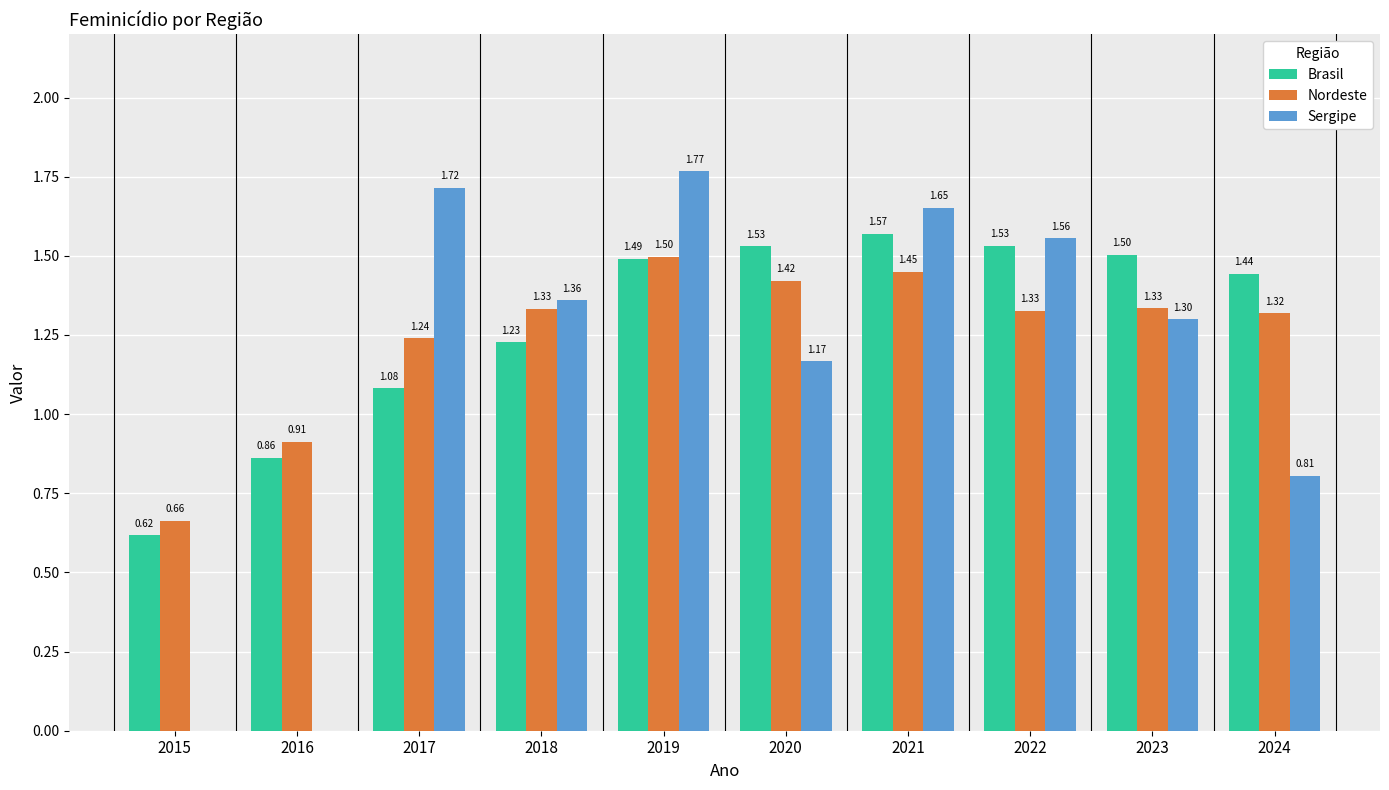

Is the value of Brasil at 2024 greater than the value of Sergipe at 2019?

No